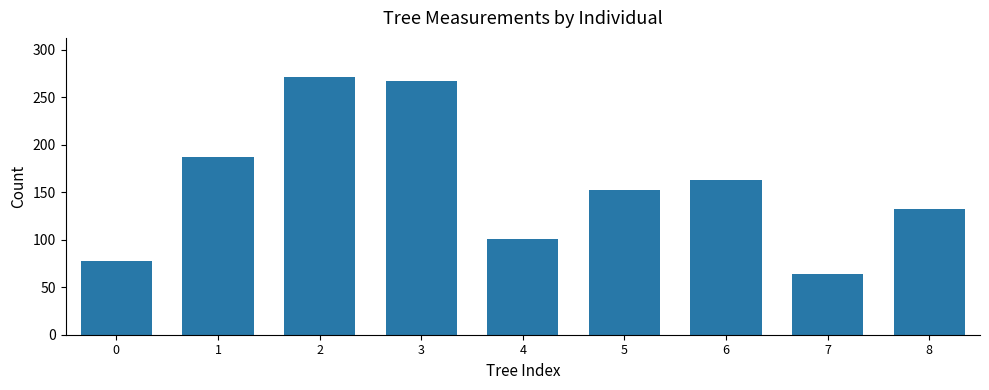

The value at 1 is 124.7. True or false?

False